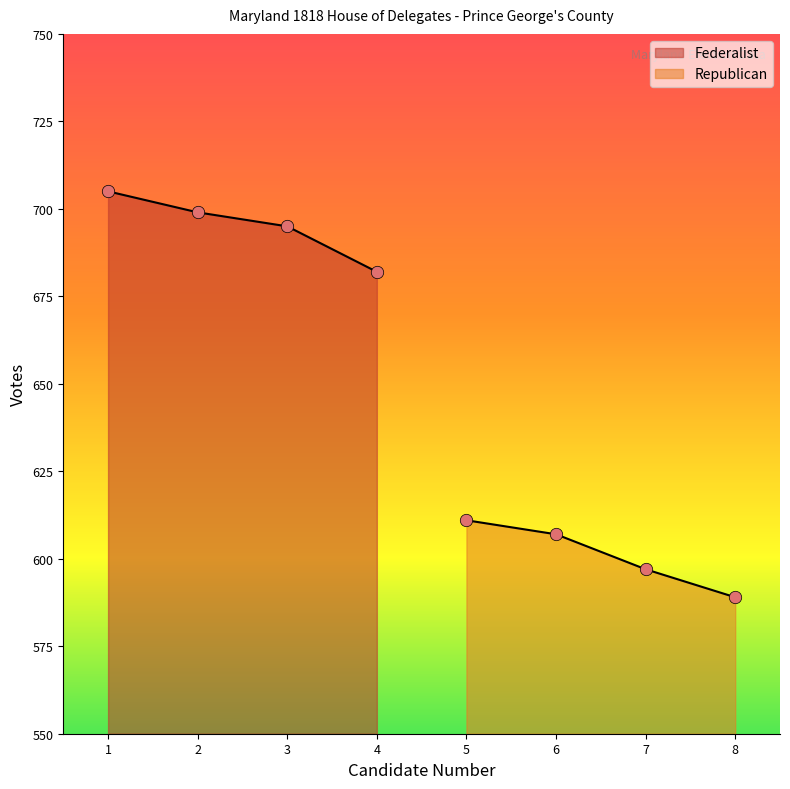

Is the value of Republican at Samuel Claggert greater than the value of Federalist at William D. Digges?

No